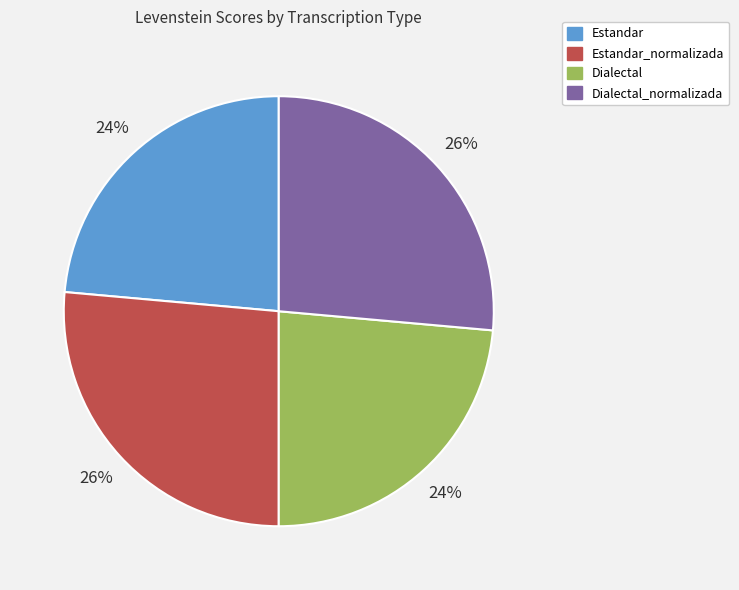

Is there a majority slice in this chart?

No